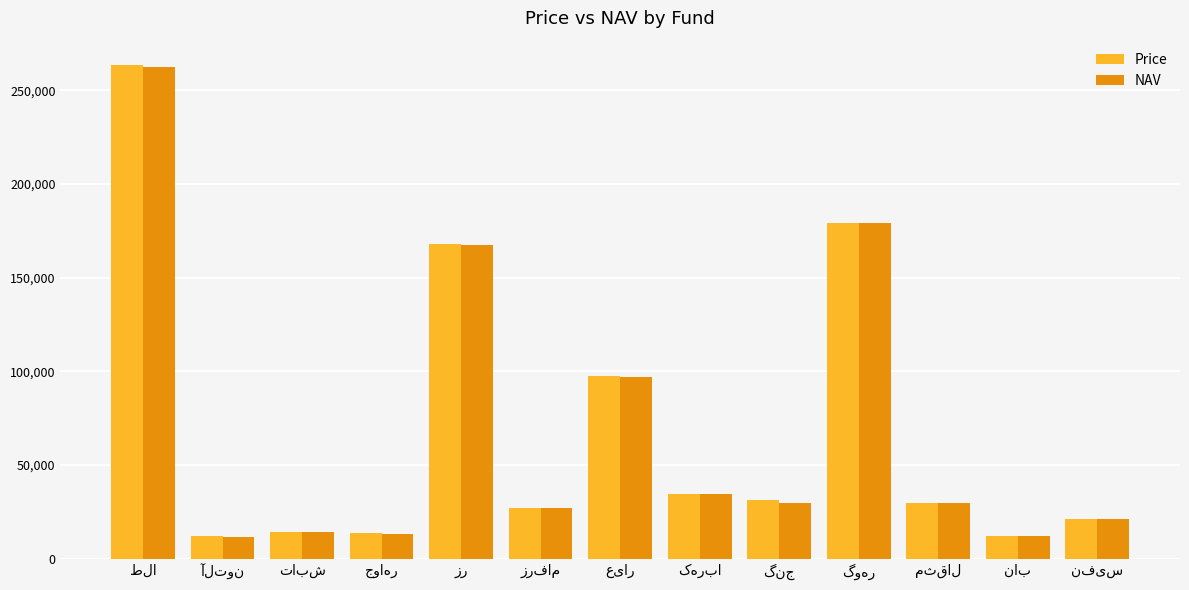

At how many categories does at least one series exceed 109021?

3